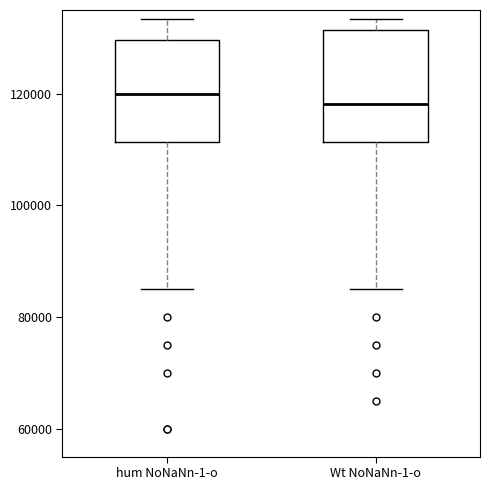

Reading left to right, transcribe this box plot: for each box, give where its median line is, the range the box spans, and where its two whiskers end, as read against the y-axis. The values are not printed on the chart, so give them approximately, as read against the axis.

hum NoNaNn-1-o: median 120000, box 112000 to 130000, whiskers 86000 to 134000
Wt NoNaNn-1-o: median 118000, box 112000 to 132000, whiskers 86000 to 134000